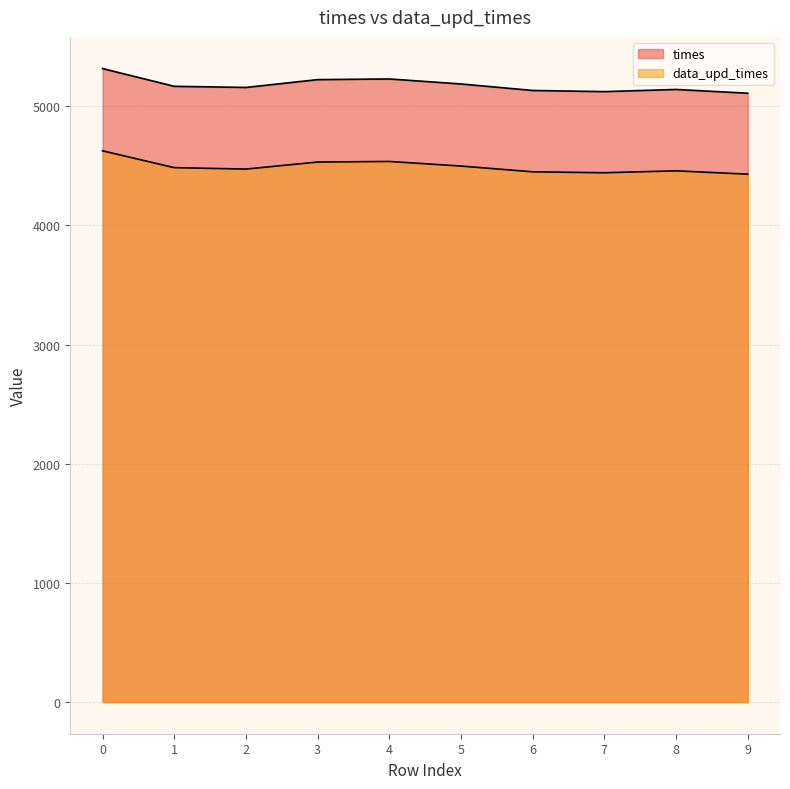

In data_upd_times, how many points are lower than both neighbors (excluding endpoints)?

2